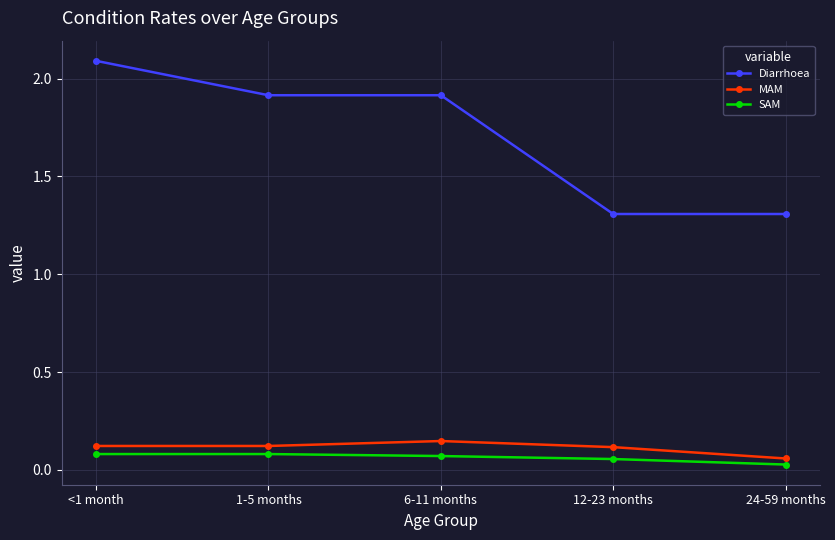

List the series in order of their peak value, highest first.

Diarrhoea, MAM, SAM